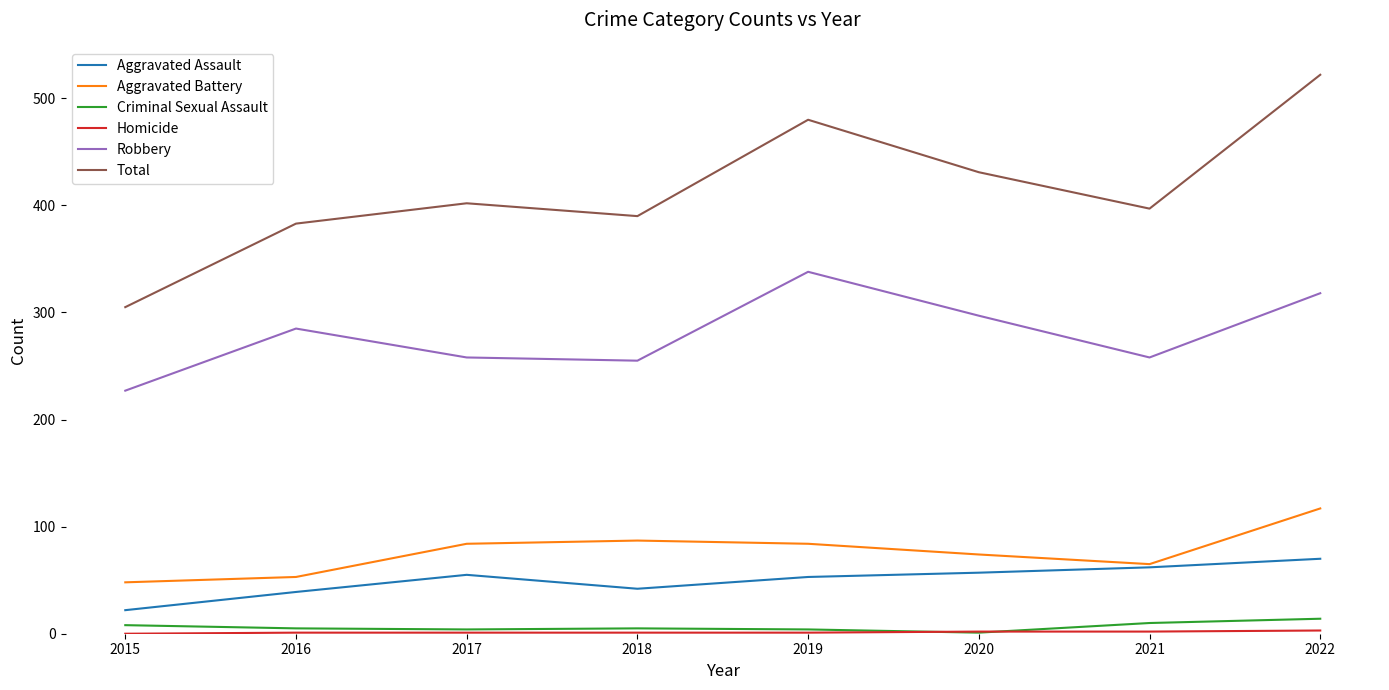

True or false: Robbery and Total cross at least once.

False